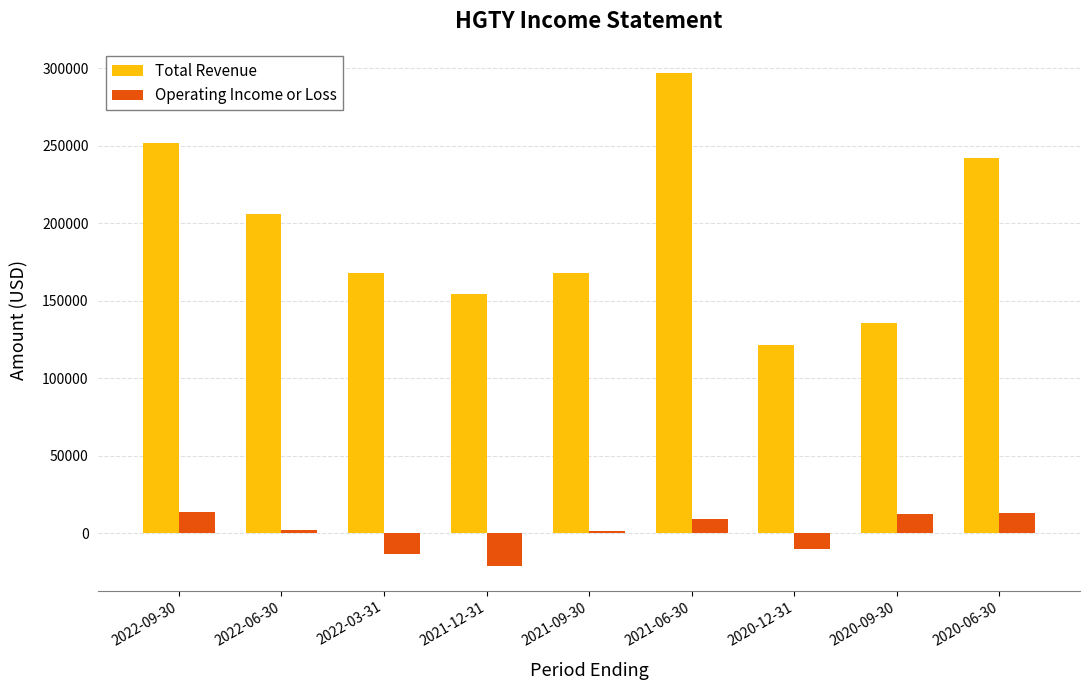

What is the greatest value displayed?

296600